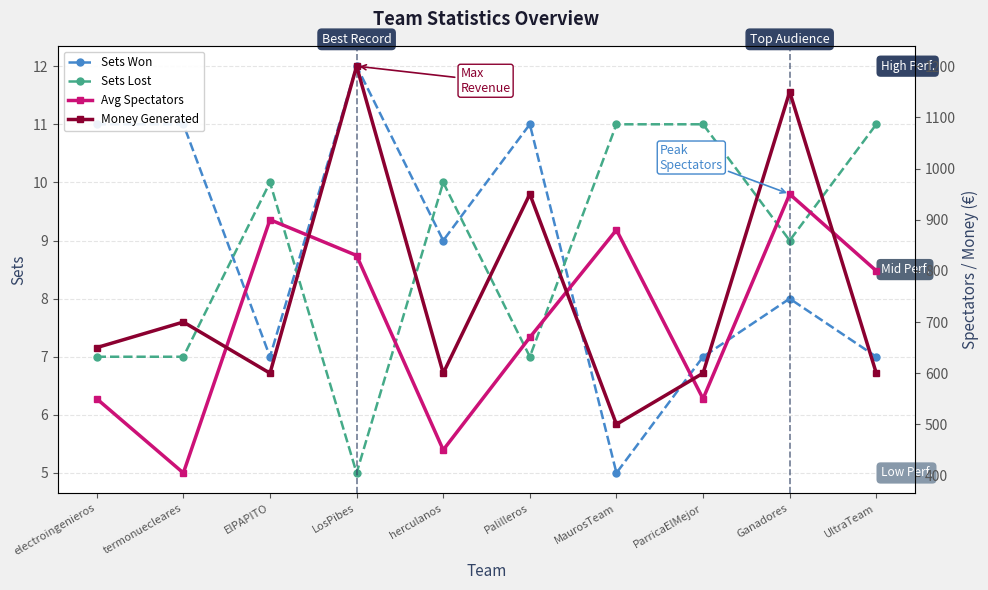

True or false: Money Generated has a value of 243 at LosPibes.

False